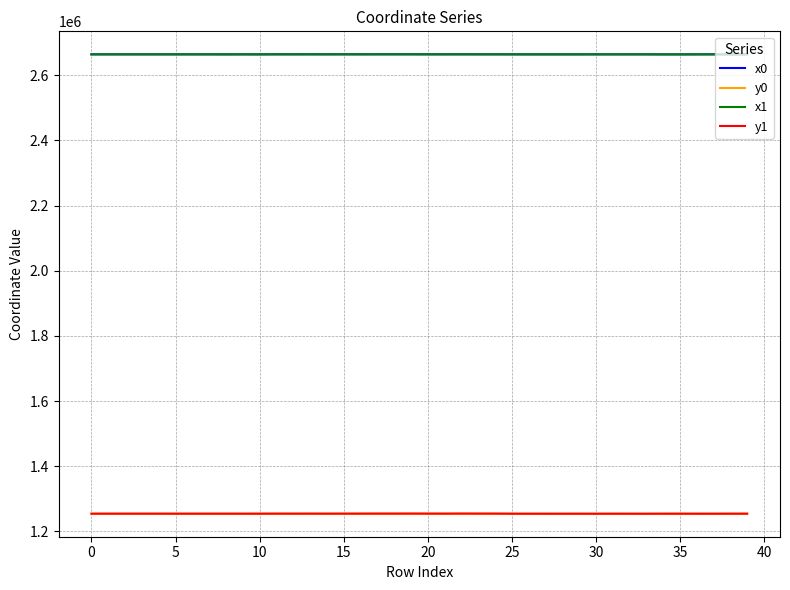

Does the chart display data point markers on the line(s)?

No